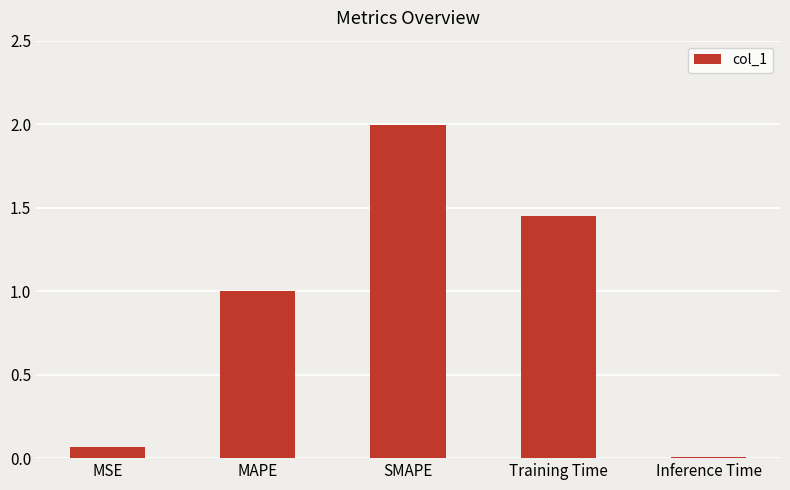

What is the sum of the values at MSE and Training Time?

1.5